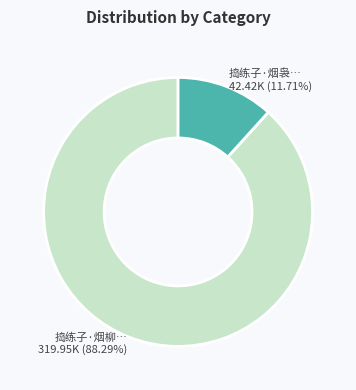

Rank the categories by value from lowest to highest.

捣练子·烟袅… 42.42K (11.71%), 捣练子·烟柳… 319.95K (88.29%)